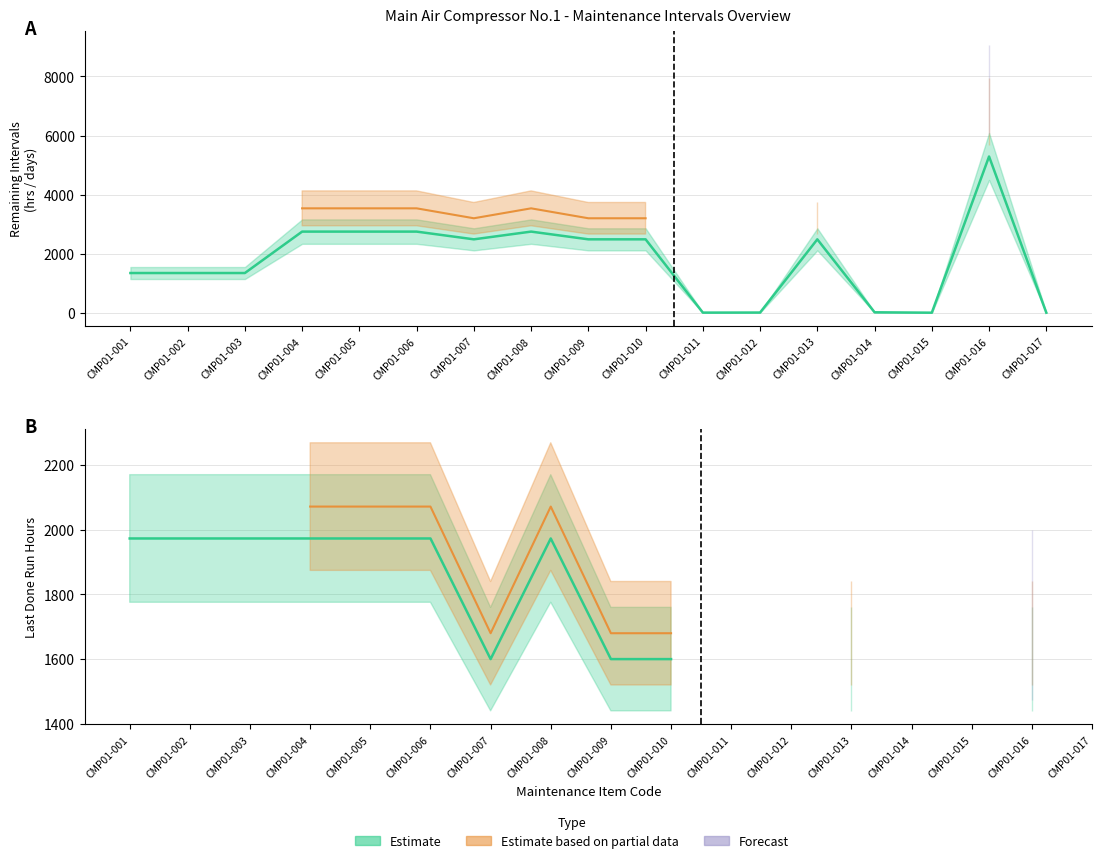

Is the value of Last Done (Run Hours) at CMP01-013 greater than the value of Remaining Intervals at CMP01-003?

No